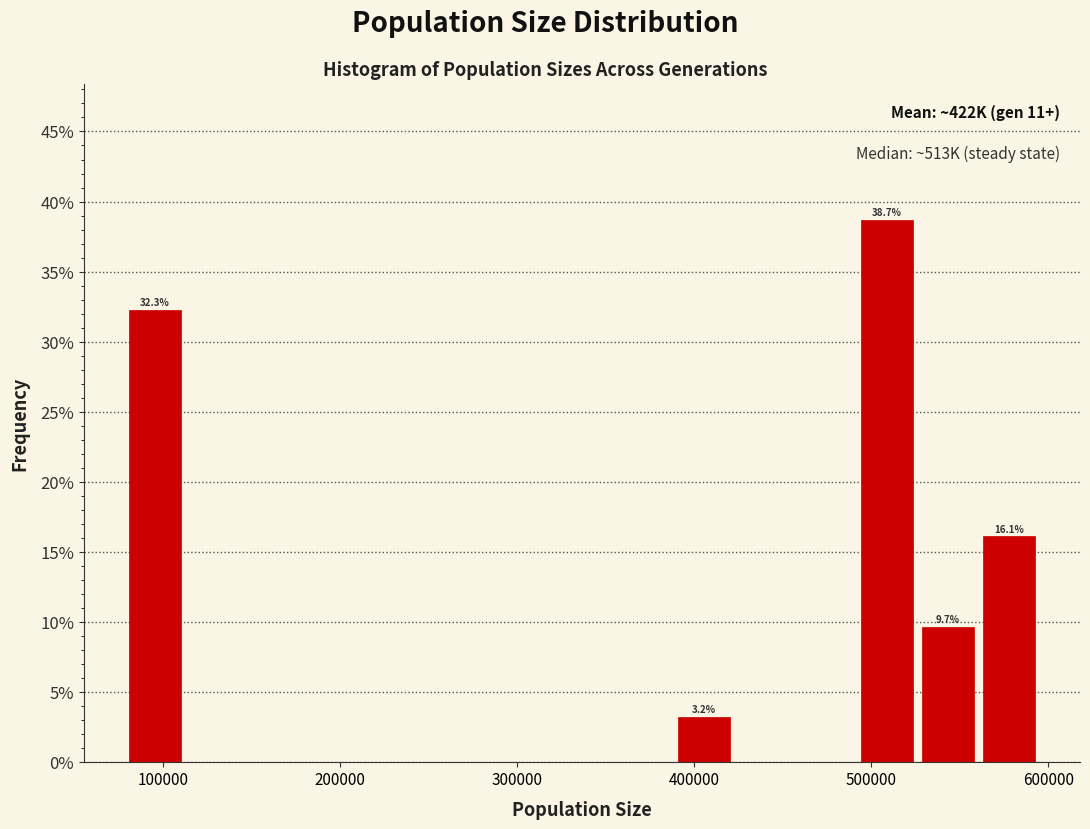

Around what value on the x-axis is the tallest bar? Give the approximate position of its centre, as read against the axis.

510000